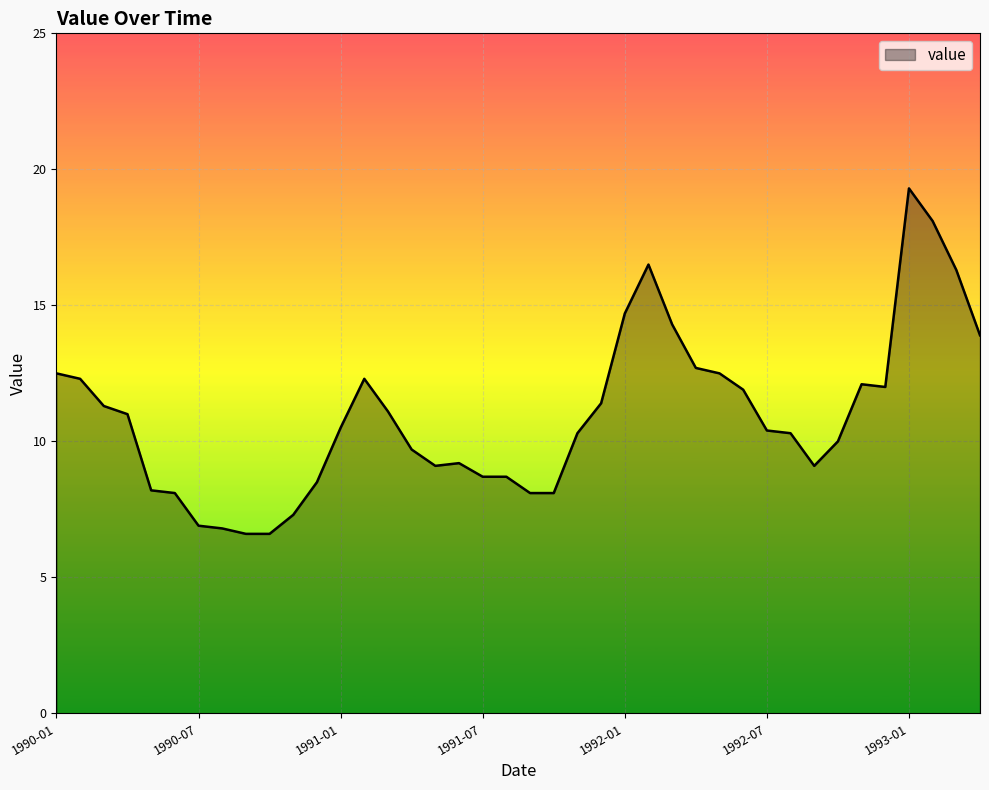

How many lines are shown in the chart?

1